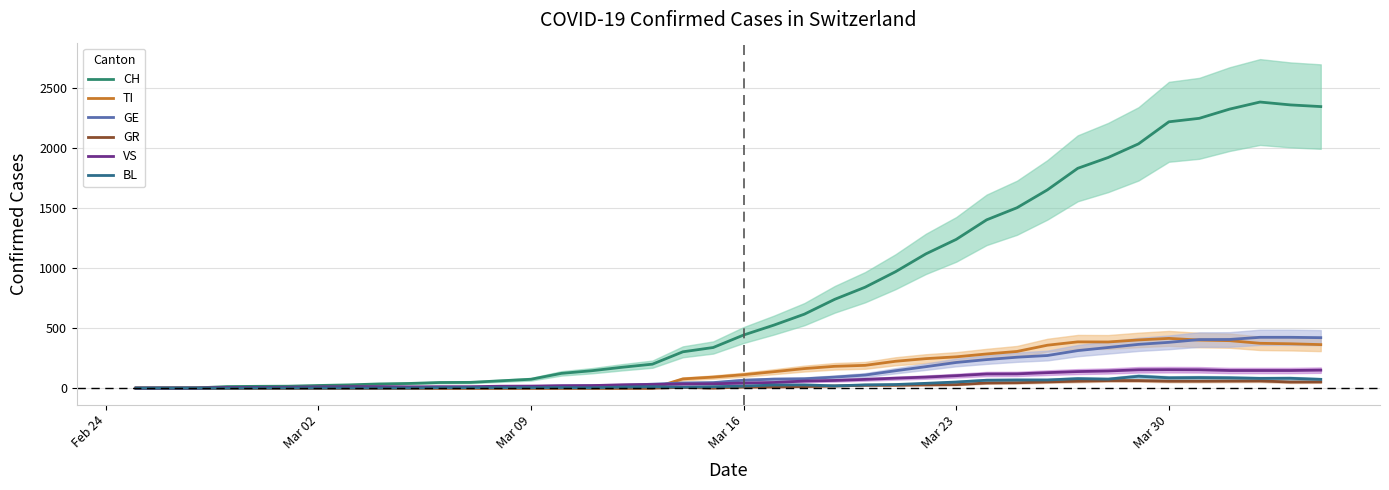

What is the sum of all TI values?

6125